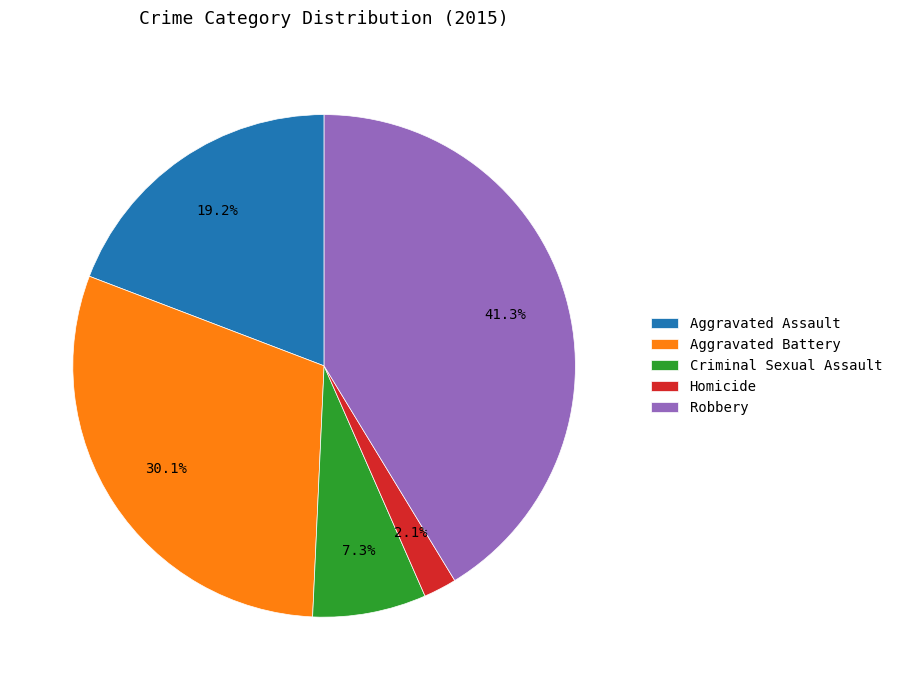

True or false: Aggravated Assault accounts for 26% of the total.

False